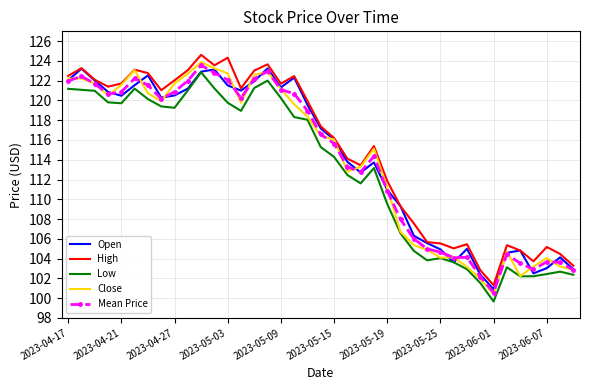

What is the minimum value shown in the chart?

99.7